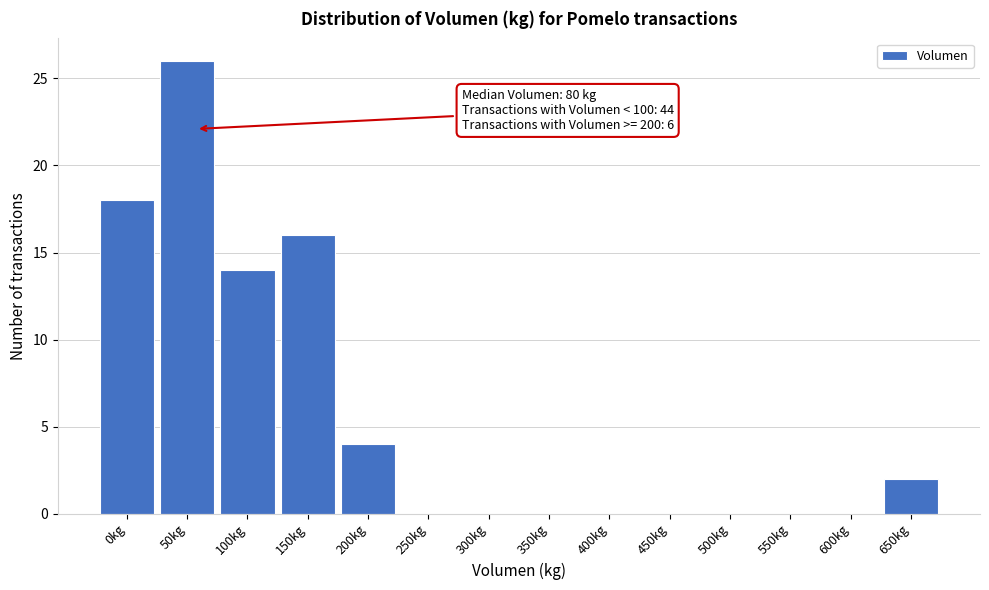

Reading left to right, transcribe all the data shown in this chart.

0kg=18	50kg=26	100kg=14	150kg=16	200kg=4	250kg=0	300kg=0	350kg=0	400kg=0	450kg=0	500kg=0	550kg=0	600kg=0	650kg=2